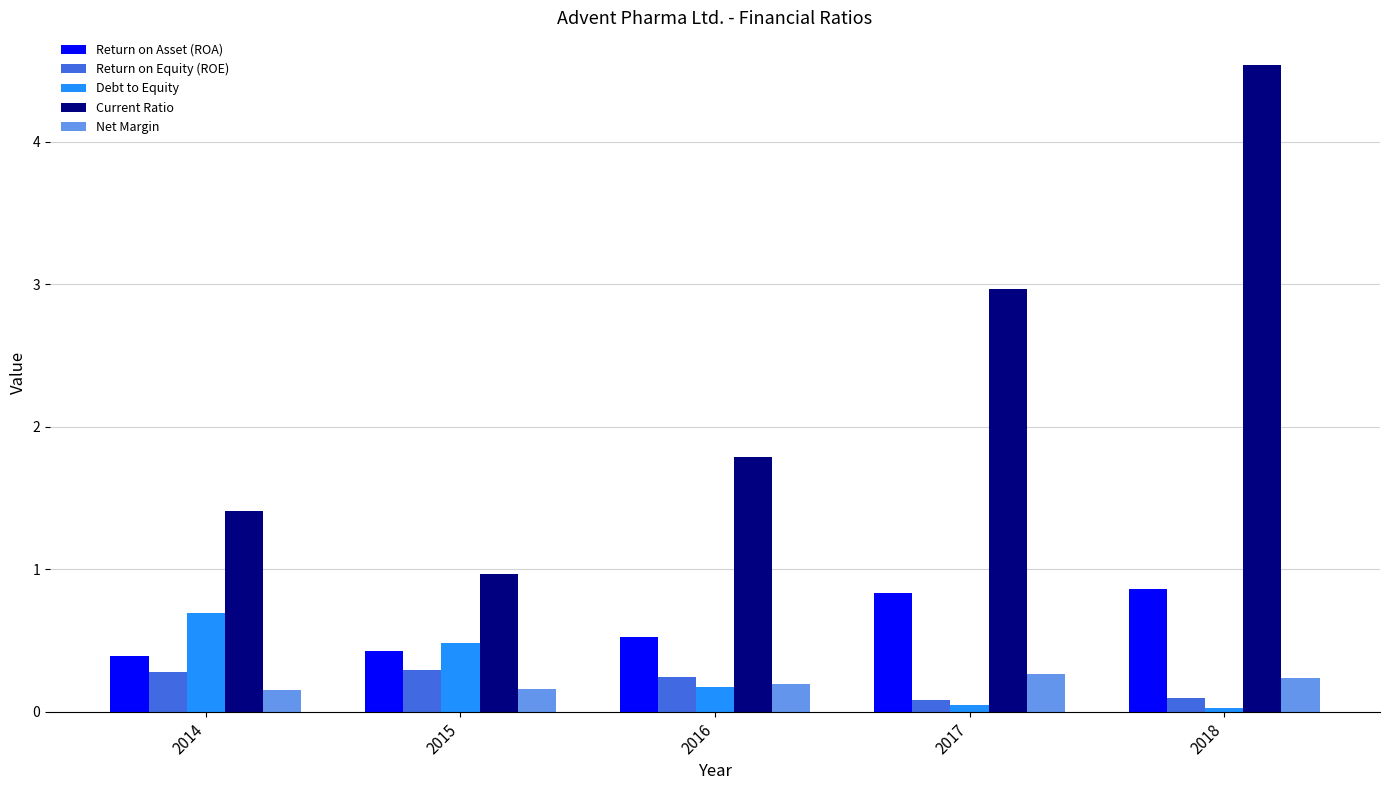

Which series has the widest spread of values?

Current Ratio